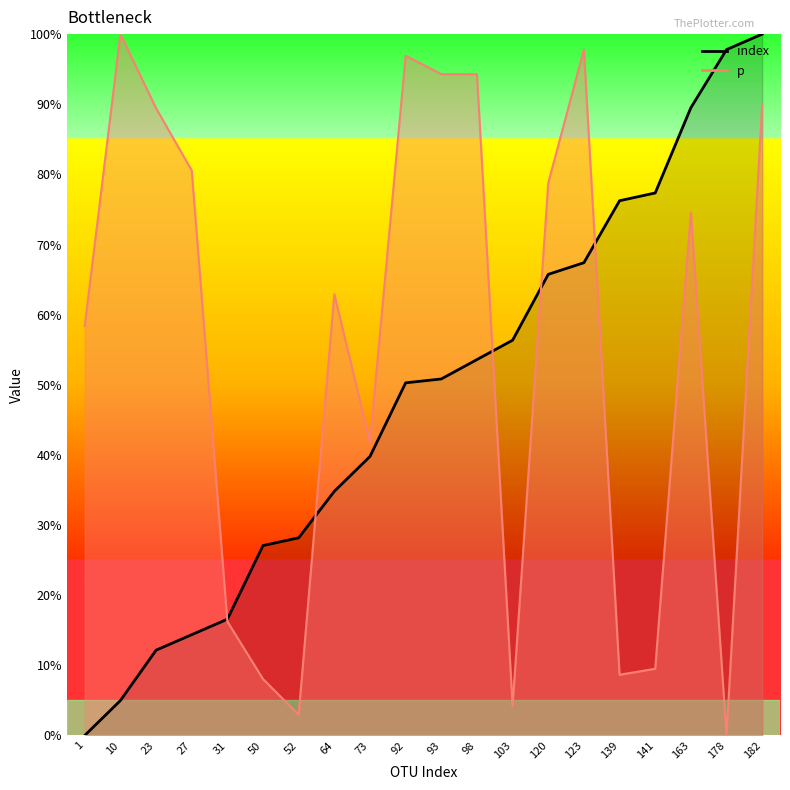

How many data points in p are above 0?

19